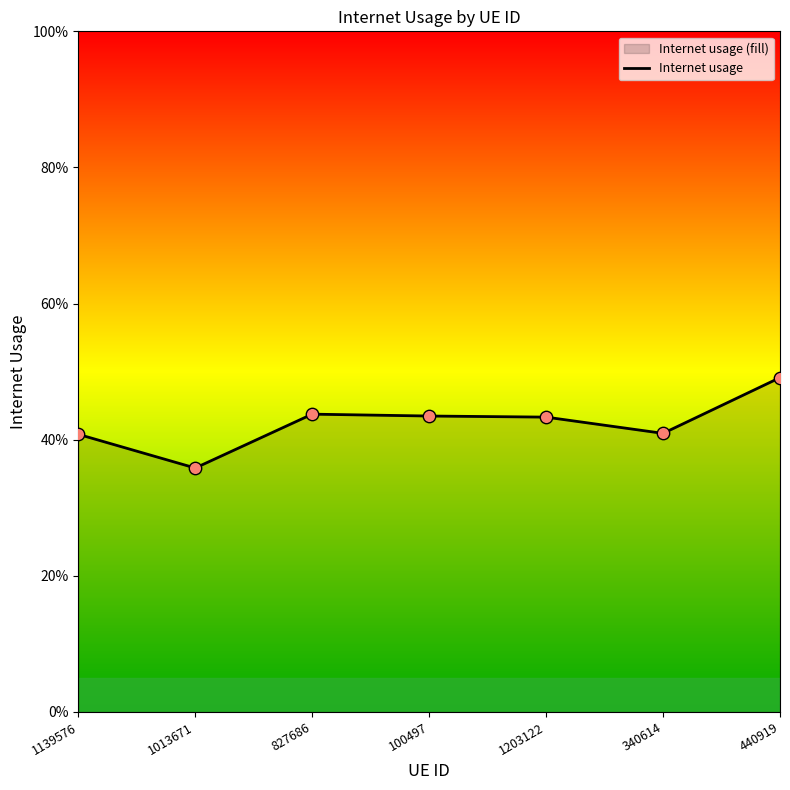

Which has a higher value, 1139576 or 1203122?

1203122